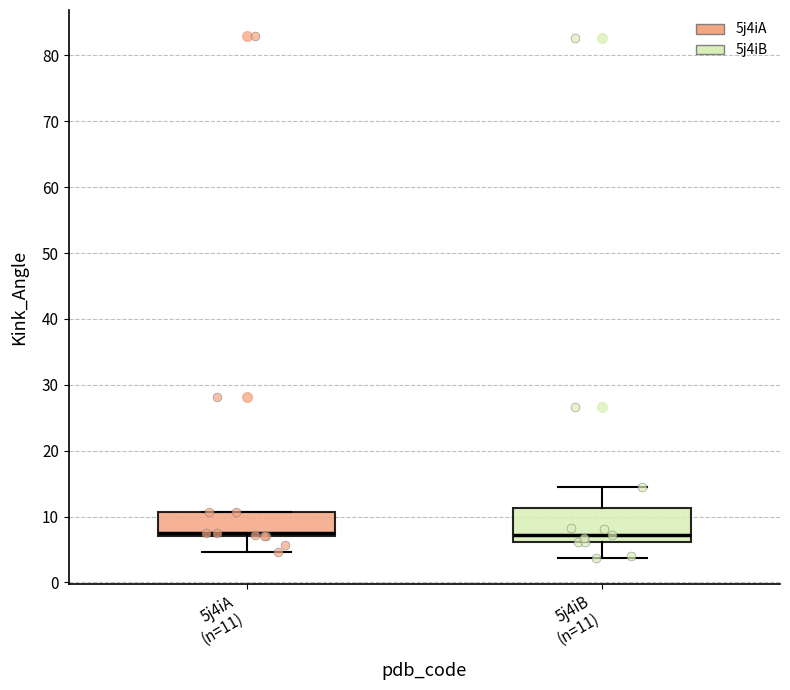

Reading left to right, transcribe this box plot: for each box, give where its median line is, the range the box spans, and where its two whiskers end, as read against the y-axis. The values are not printed on the chart, so give them approximately, as read against the axis.

5j4iA (n=11): median 7 (just above the box's lower edge), box 7 to 11, whiskers 5 to 11
5j4iB (n=11): median 7, box 6 to 11, whiskers 4 to 14